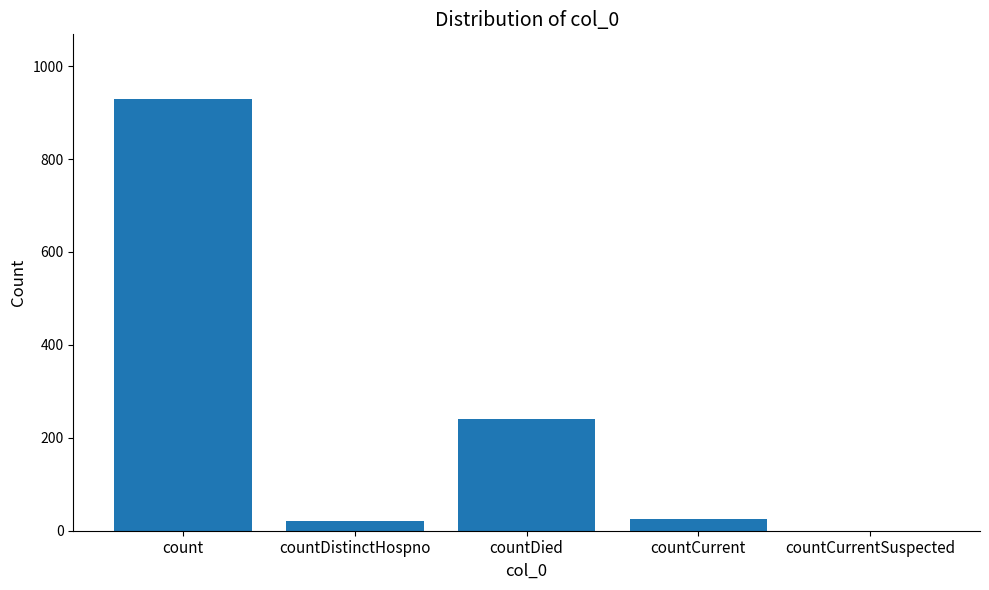

Does the chart contain stacked bars?

No